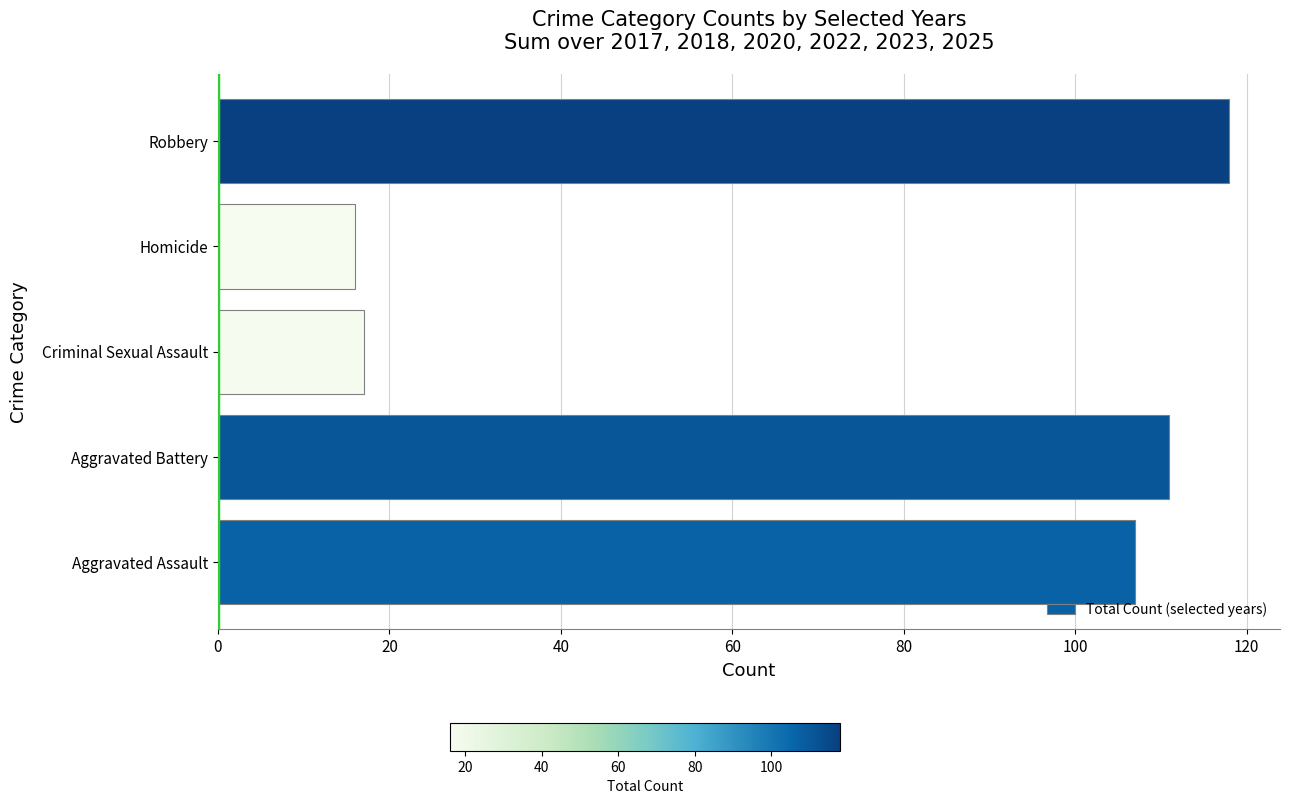

Rank the categories by value from highest to lowest.

Robbery, Aggravated Battery, Aggravated Assault, Criminal Sexual Assault, Homicide